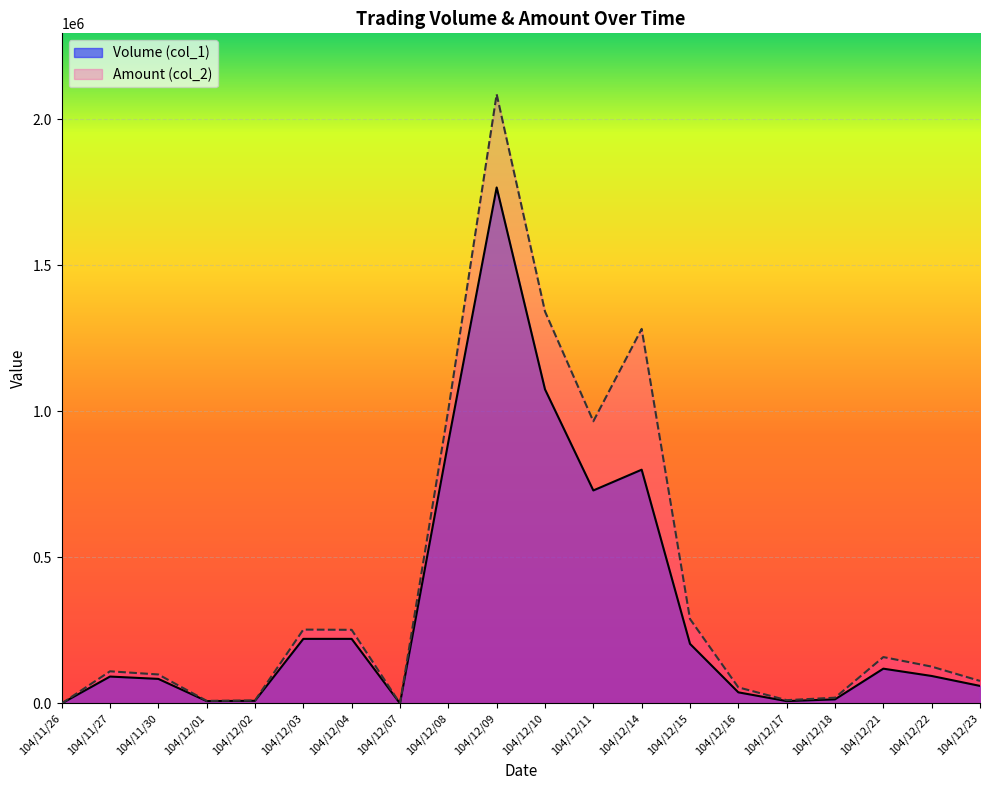

How many distinct data groups are displayed?

2